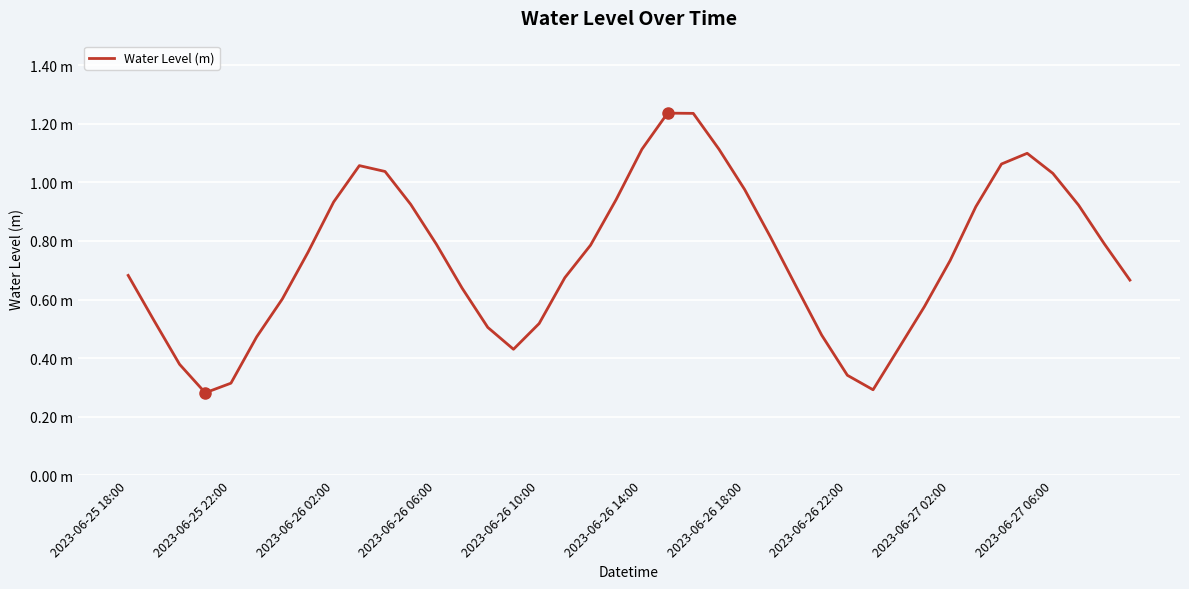

Does the chart display data point markers on the line(s)?

No